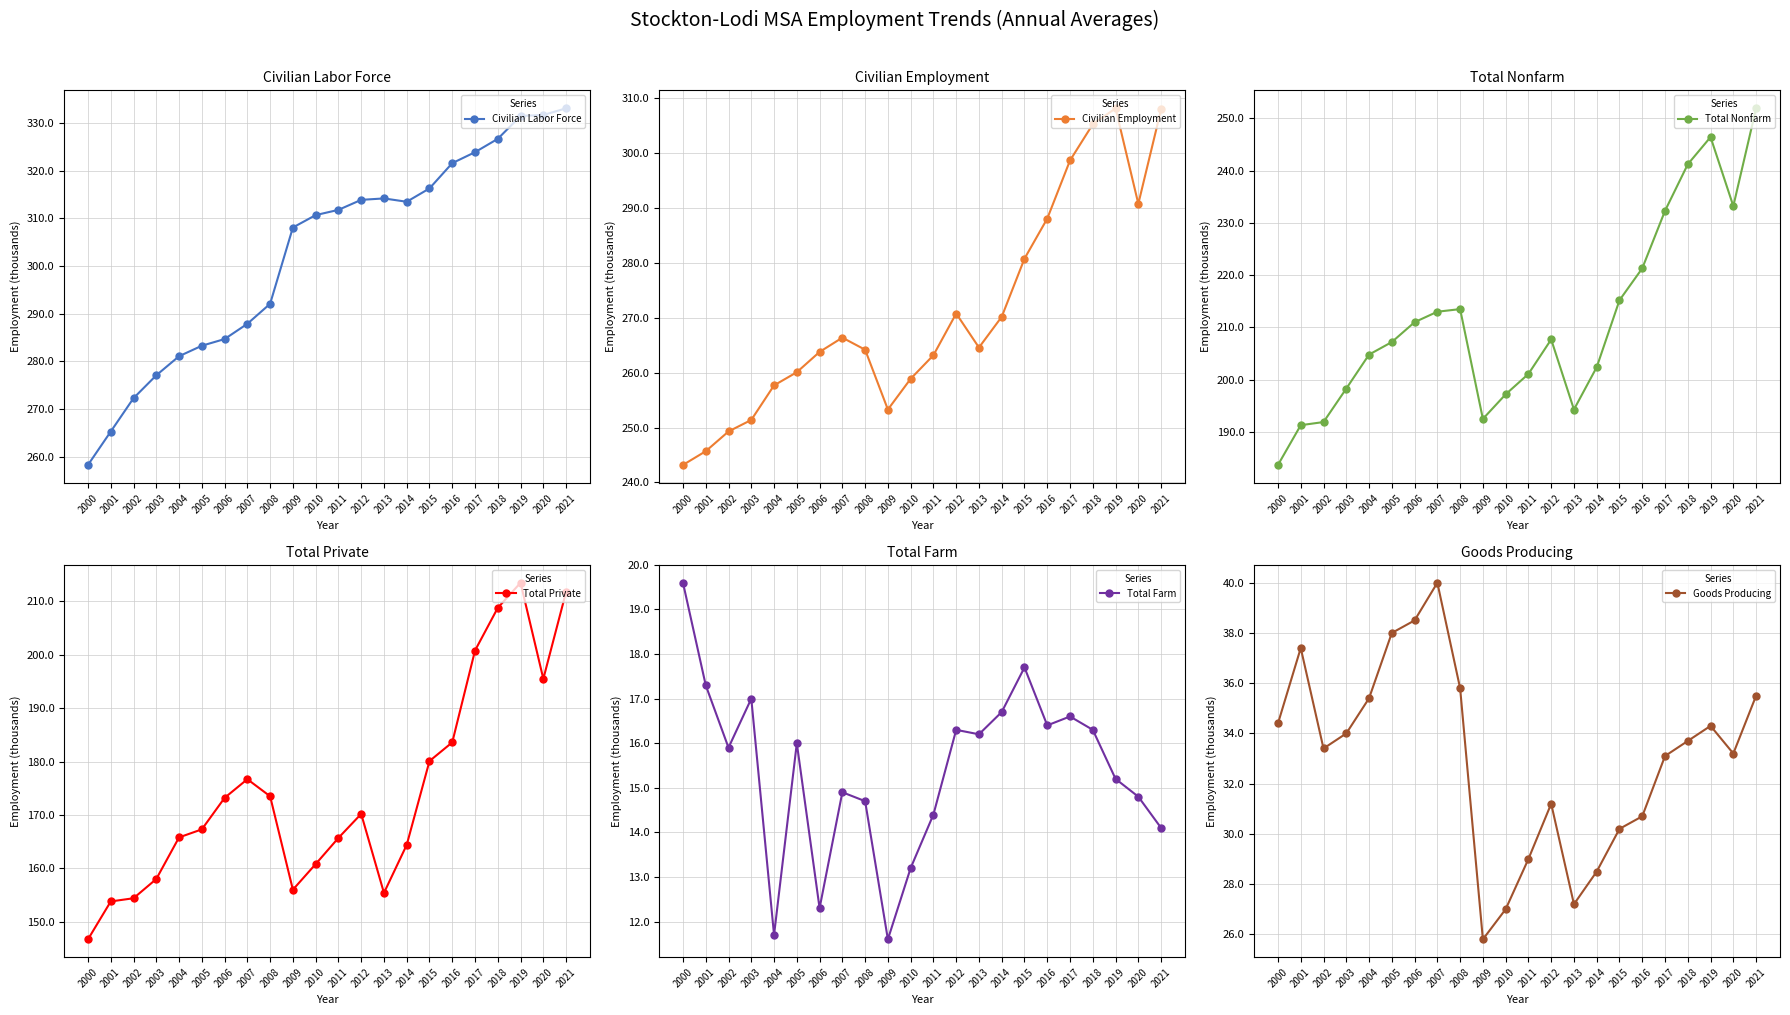

Reading left to right, extract all data points from this chart.

Civilian Labor Force: 2000=258.3	2001=265.3	2002=272.3	2003=277.1	2004=281.1	2005=283.3	2006=284.7	2007=287.9	2008=292.1	2009=308.1	2010=310.7	2011=311.8	2012=313.9	2013=314.2	2014=313.5	2015=316.3	2016=321.6	2017=323.9	2018=326.7	2019=331.5	2020=331.7	2021=333.1
Civilian Employment: 2000=243.2	2001=245.7	2002=249.3	2003=251.4	2004=257.7	2005=260.1	2006=263.8	2007=266.4	2008=264.2	2009=253.3	2010=258.9	2011=263.2	2012=270.8	2013=264.6	2014=270.2	2015=280.8	2016=288.1	2017=298.7	2018=305.3	2019=308.2	2020=290.8	2021=308.0
Total Nonfarm: 2000=183.7	2001=191.3	2002=191.9	2003=198.3	2004=204.8	2005=207.2	2006=211.0	2007=213.0	2008=213.5	2009=192.5	2010=197.2	2011=201.1	2012=207.7	2013=194.3	2014=202.4	2015=215.2	2016=221.3	2017=232.3	2018=241.2	2019=246.4	2020=233.2	2021=251.9
Total Private: 2000=146.7	2001=153.8	2002=154.4	2003=158.0	2004=165.8	2005=167.3	2006=173.2	2007=176.7	2008=173.5	2009=156.0	2010=160.8	2011=165.7	2012=170.2	2013=155.4	2014=164.4	2015=180.1	2016=183.6	2017=200.8	2018=208.8	2019=213.5	2020=195.5	2021=211.8
Total Farm: 2000=19.6	2001=17.3	2002=15.9	2003=17.0	2004=11.7	2005=16.0	2006=12.3	2007=14.9	2008=14.7	2009=11.6	2010=13.2	2011=14.4	2012=16.3	2013=16.2	2014=16.7	2015=17.7	2016=16.4	2017=16.6	2018=16.3	2019=15.2	2020=14.8	2021=14.1
Goods Producing: 2000=34.4	2001=37.4	2002=33.4	2003=34.0	2004=35.4	2005=38.0	2006=38.5	2007=40.0	2008=35.8	2009=25.8	2010=27.0	2011=29.0	2012=31.2	2013=27.2	2014=28.5	2015=30.2	2016=30.7	2017=33.1	2018=33.7	2019=34.3	2020=33.2	2021=35.5